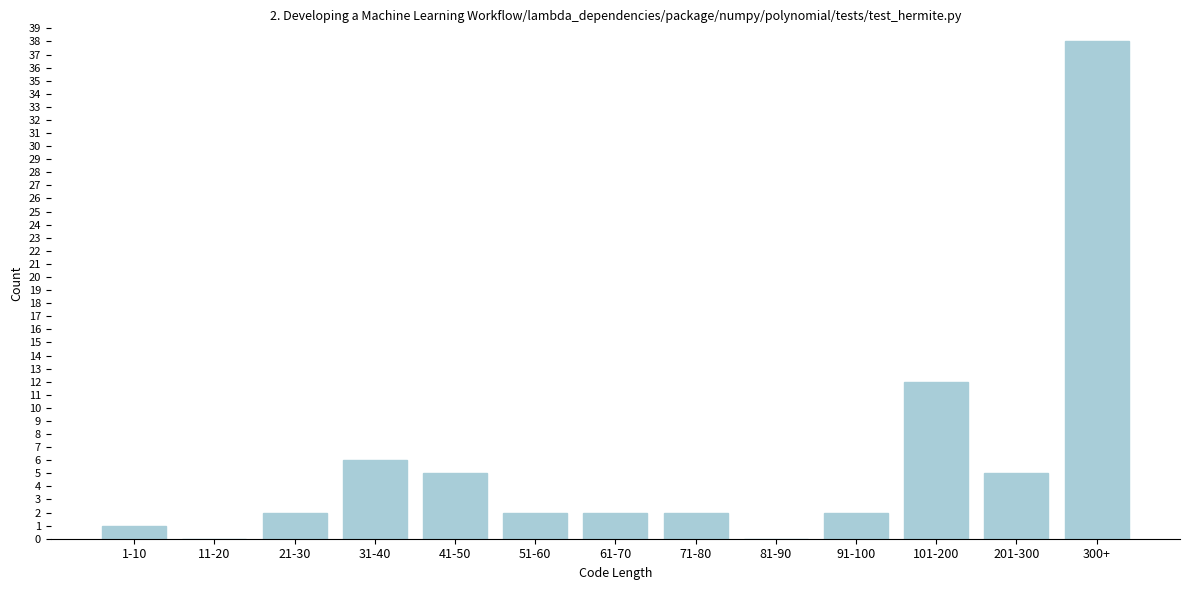

Reading left to right, list all the values displayed in this chart.

1-10=1	11-20=0	21-30=2	31-40=6	41-50=5	51-60=2	61-70=2	71-80=2	81-90=0	91-100=2	101-200=12	201-300=5	300+=38